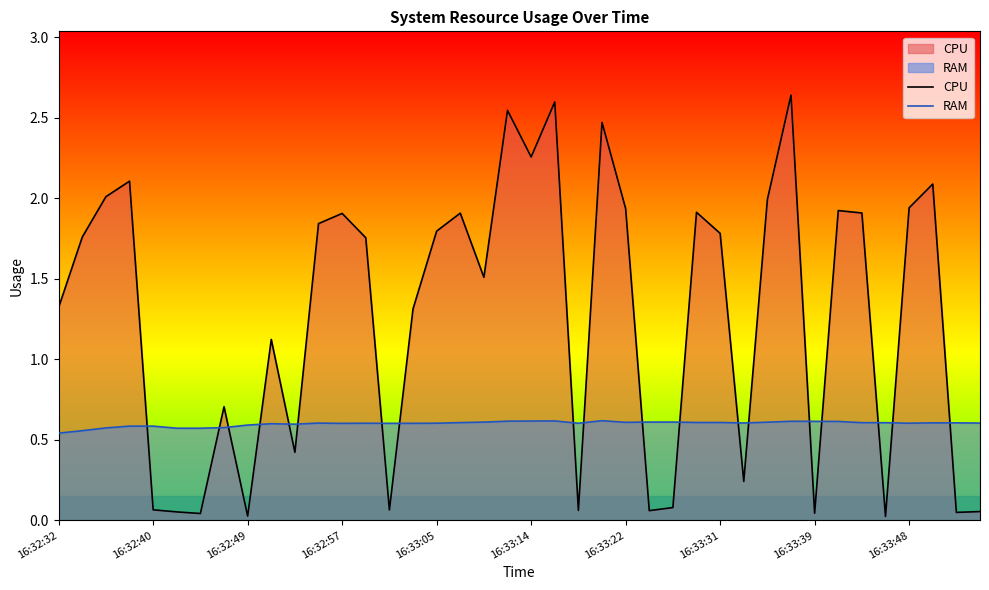

Which series has the largest total across all categories?

CPU